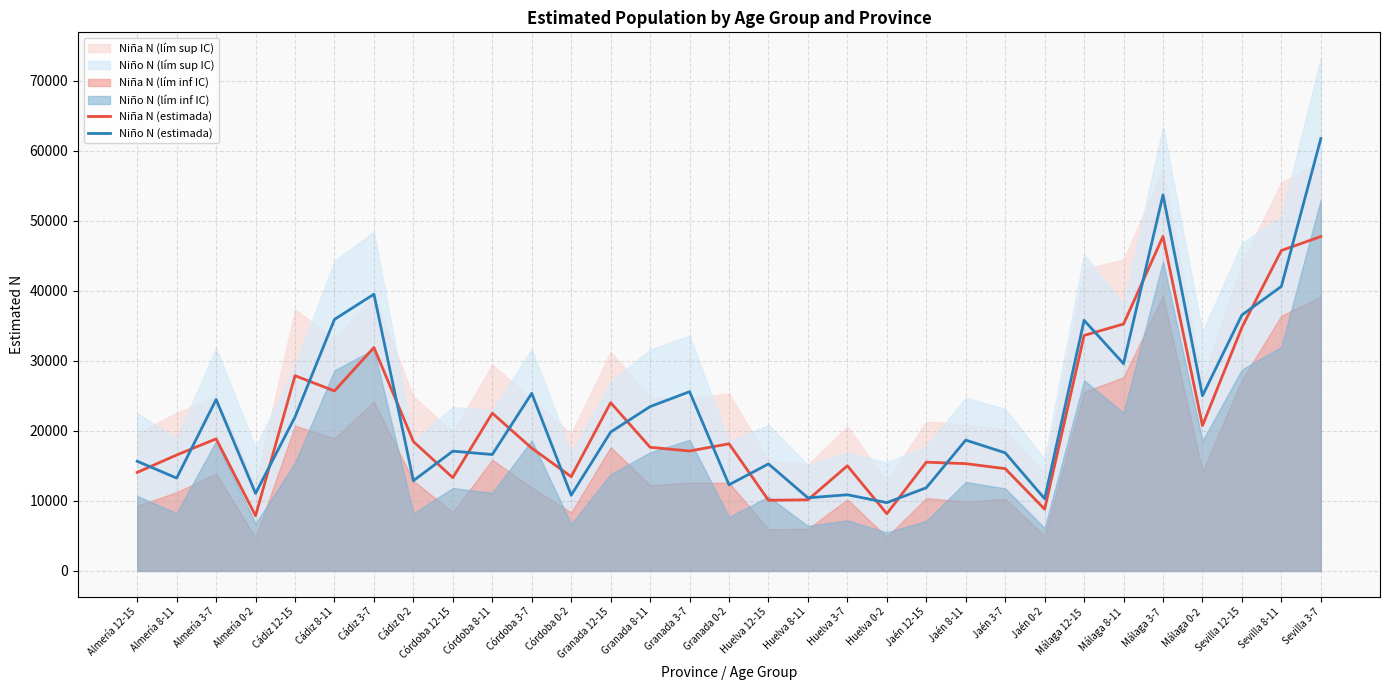

The value of Niña N (estimada) at Almería 8-11 is 7220. True or false?

False